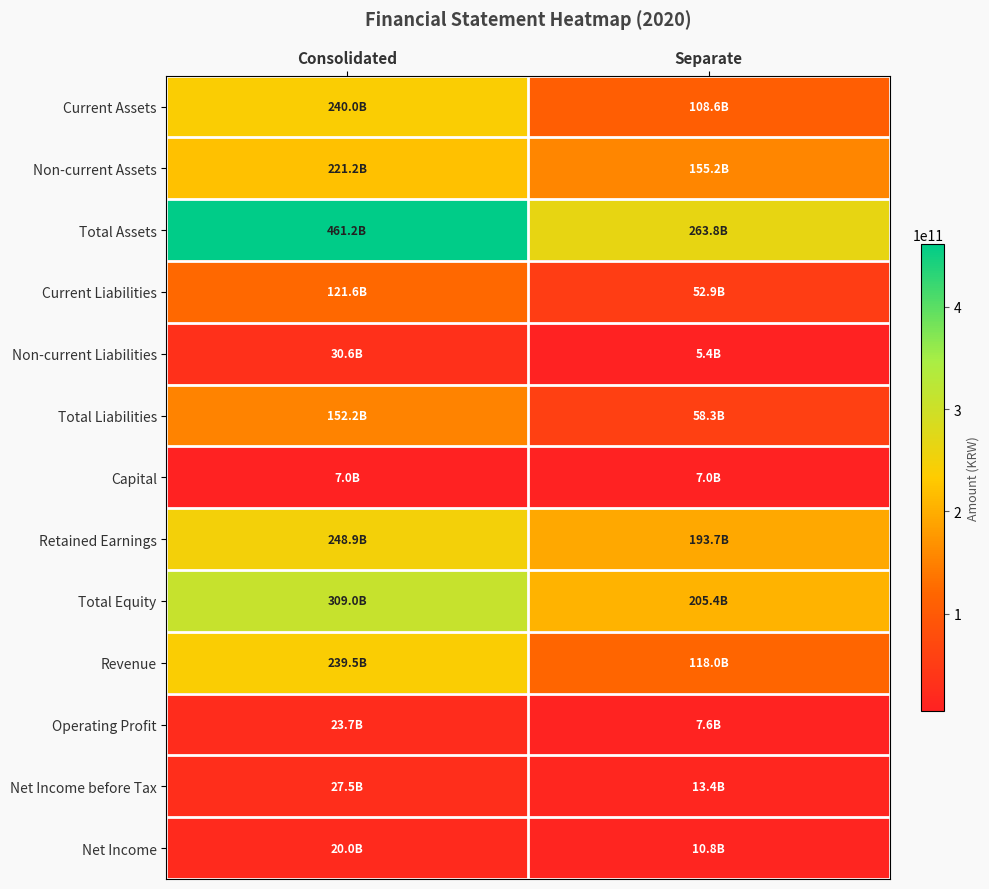

Rank the series by their maximum value, from highest to lowest.

Total Assets, Total Equity, Retained Earnings, Current Assets, Revenue, Non-current Assets, Total Liabilities, Current Liabilities, Non-current Liabilities, Net Income before Tax, Operating Profit, Net Income, Capital